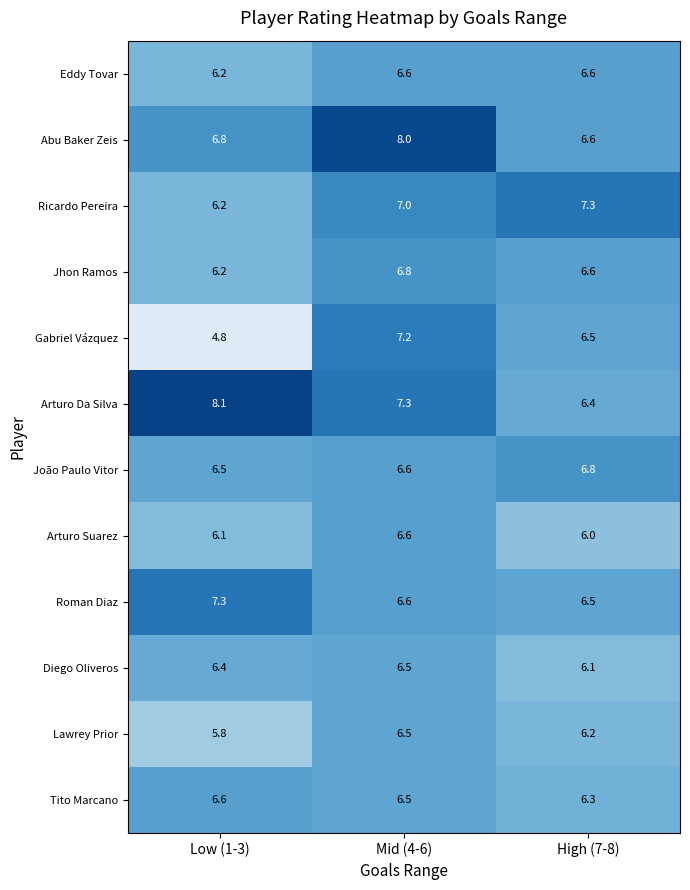

At how many categories does at least one series exceed 4?

3